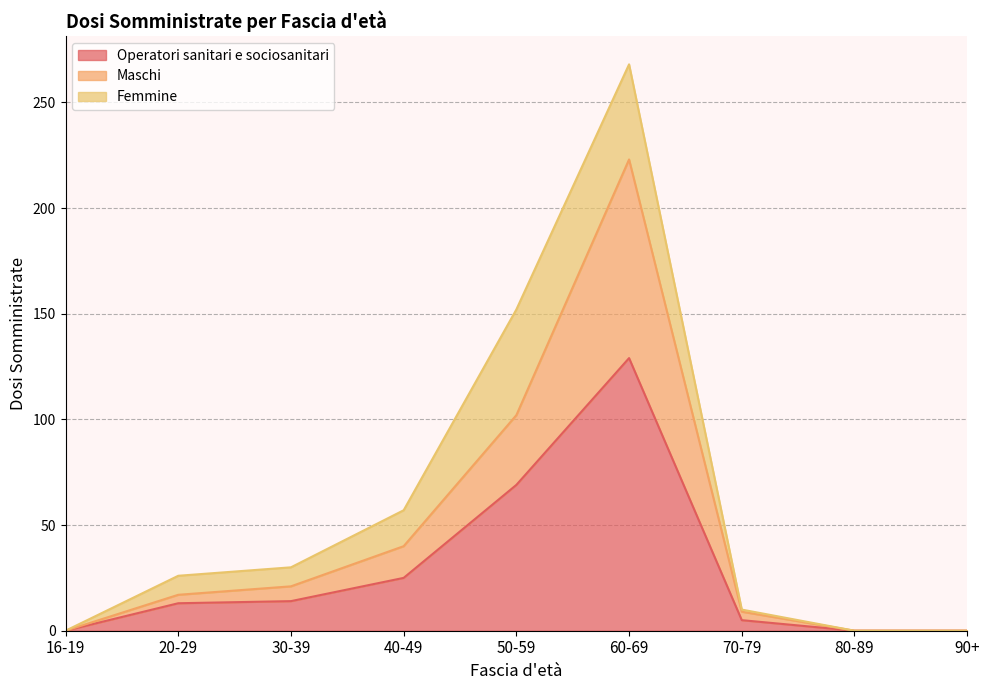

What is the value of the Operatori sanitari e sociosanitari point at the 3rd from the left?

14